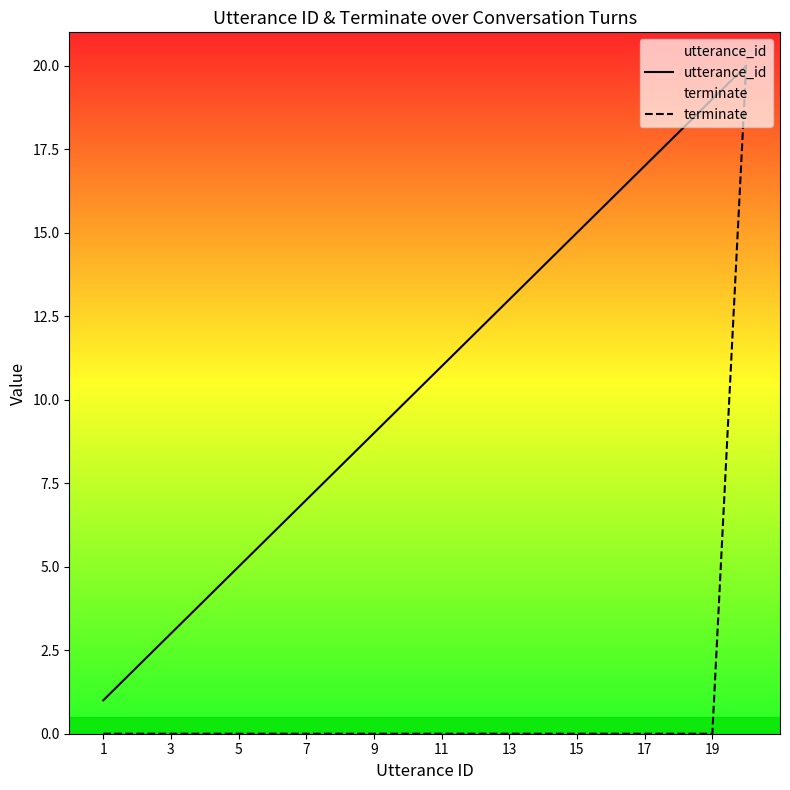

Which series has the largest range (max minus min)?

terminate